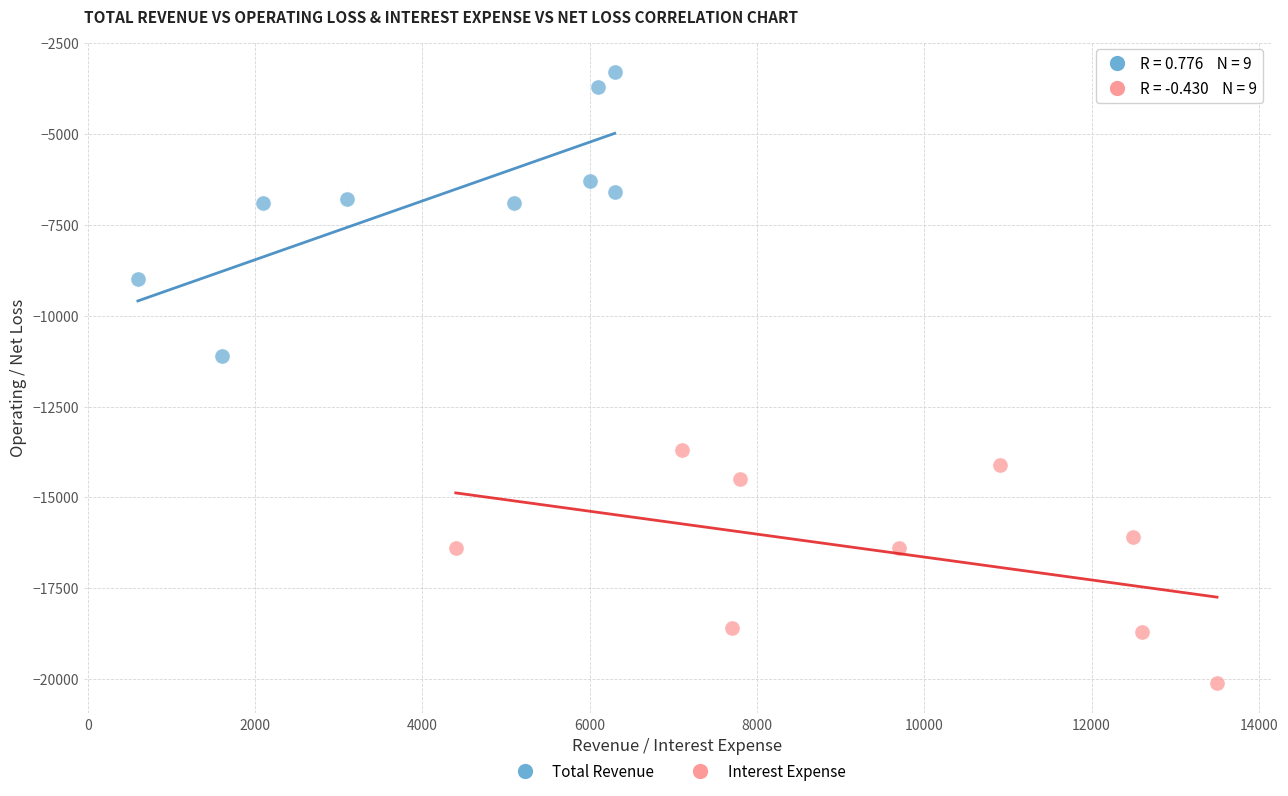

Which series reaches the maximum Y coordinate?

Total Revenue